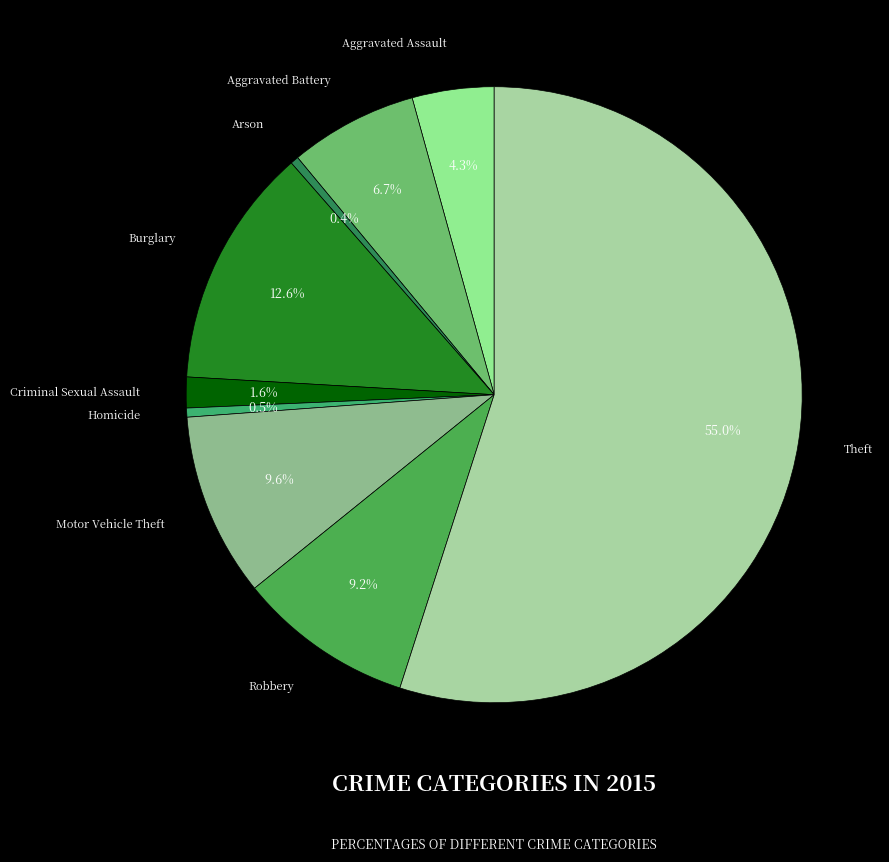

What portion of the pie excludes Aggravated Assault?

95.7%